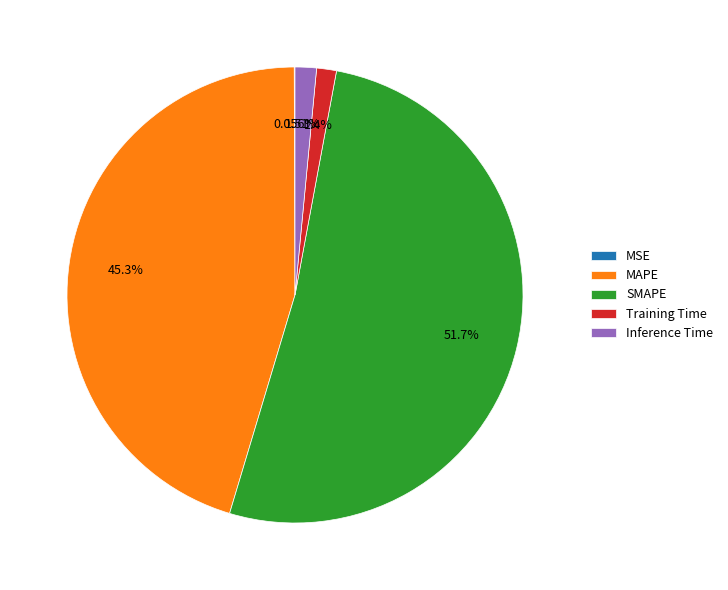

To the nearest percent, what percentage of the pie is Training Time?

1%